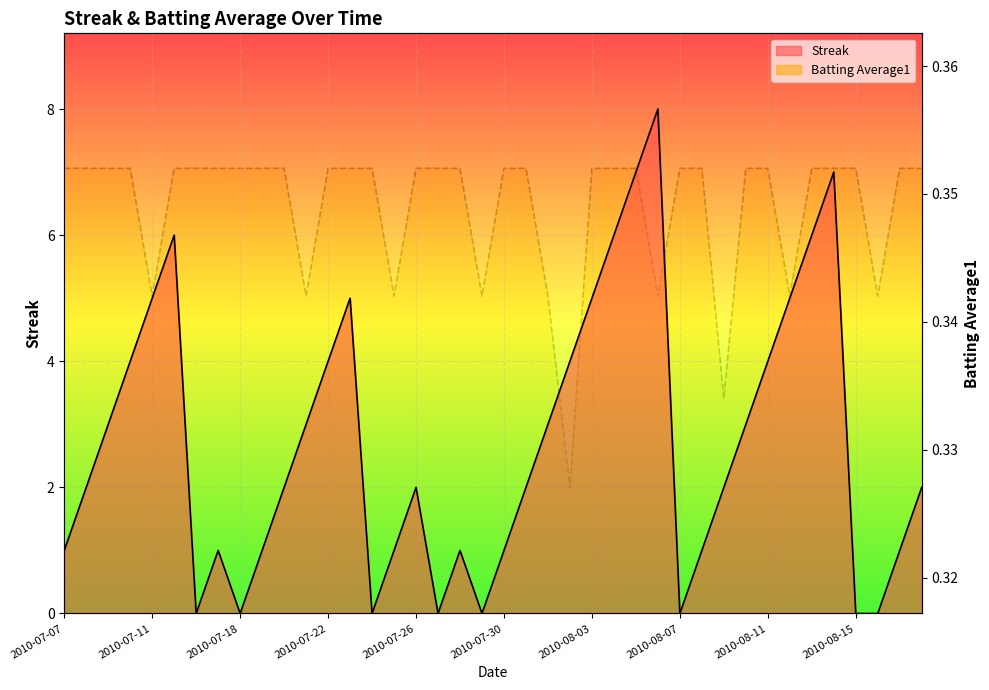

At how many categories does at least one series exceed 0?

40